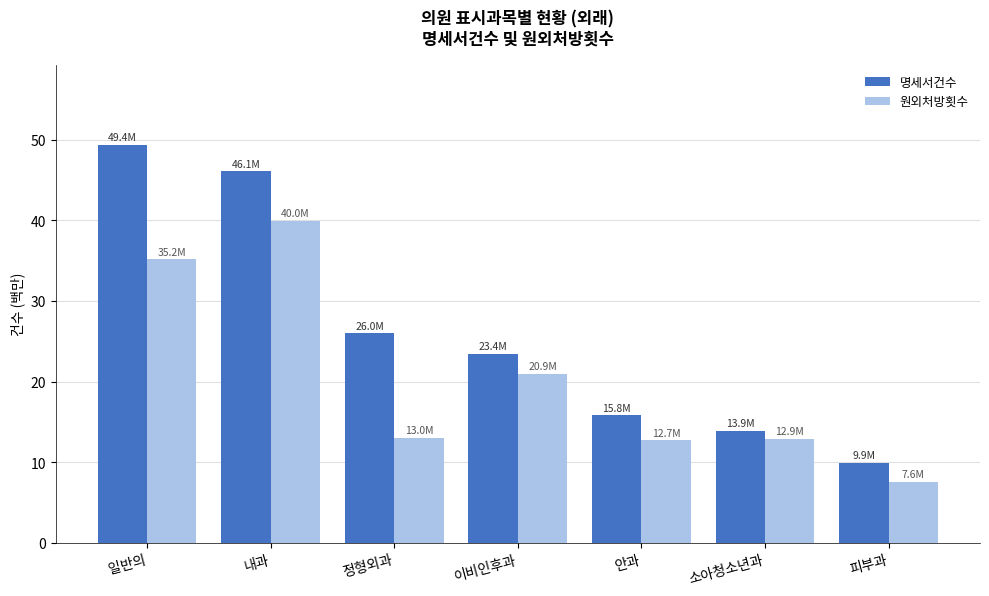

Rank the categories by 명세서건수 value from lowest to highest.

피부과, 소아청소년과, 안과, 이비인후과, 정형외과, 내과, 일반의